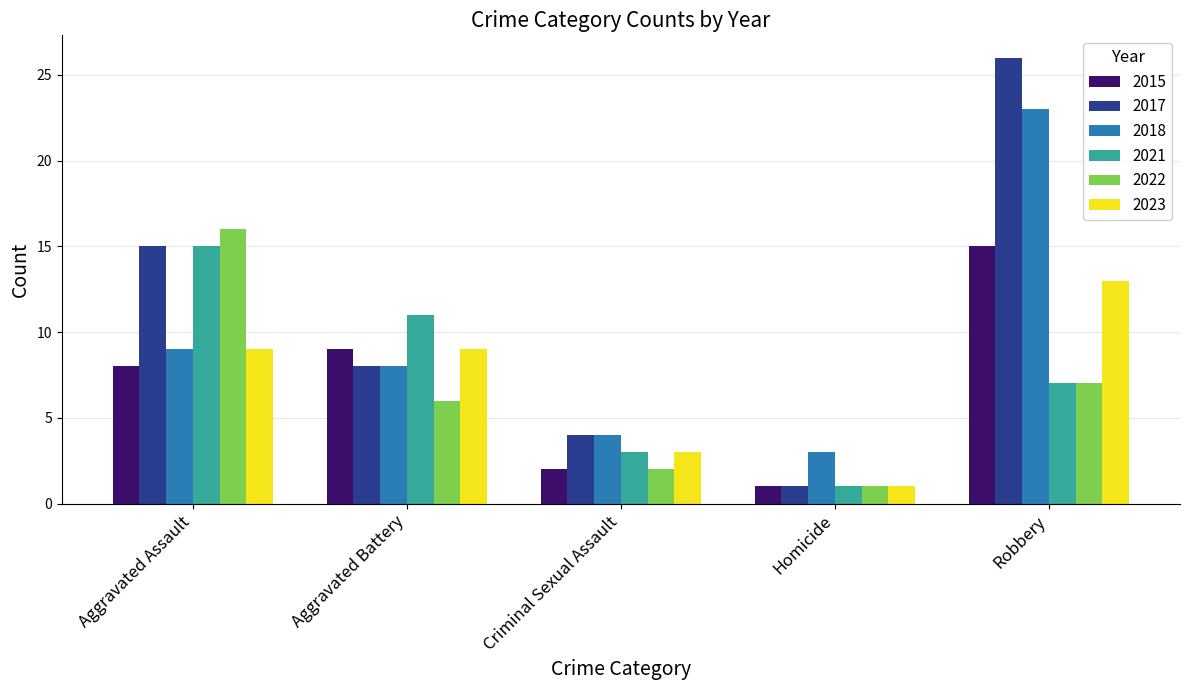

How many data points in 2017 are less than 8?

2